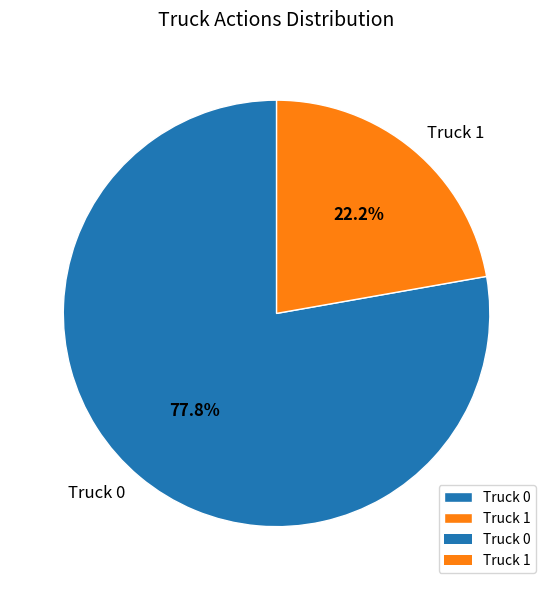

To the nearest percent, what is the difference between the largest and smallest slice percentages?

56%